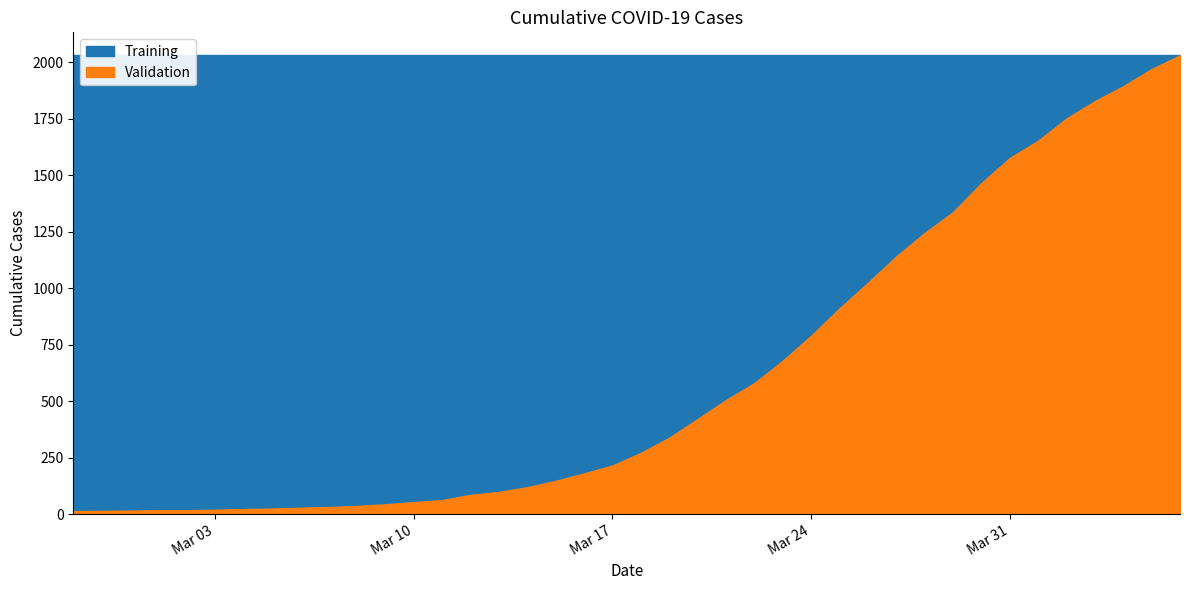

True or false: Training has more than 0 interior local peaks.

False